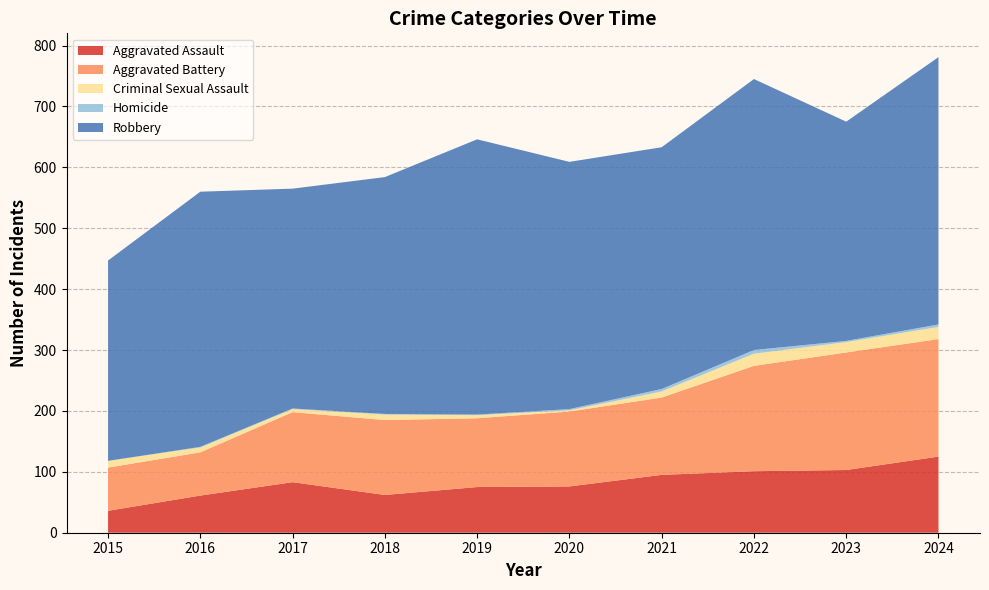

Reading left to right, list all the values displayed in this chart.

Aggravated Assault: 2015=36	2016=61	2017=83	2018=62	2019=75	2020=76	2021=95	2022=101	2023=103	2024=125
Aggravated Battery: 2015=71	2016=71	2017=115	2018=123	2019=113	2020=123	2021=127	2022=173	2023=193	2024=193
Criminal Sexual Assault: 2015=11	2016=8	2017=5	2018=9	2019=5	2020=2	2021=10	2022=20	2023=17	2024=20
Homicide: 2015=0	2016=1	2017=1	2018=1	2019=1	2020=2	2021=4	2022=6	2023=2	2024=4
Robbery: 2015=329	2016=419	2017=361	2018=389	2019=452	2020=406	2021=397	2022=445	2023=360	2024=439